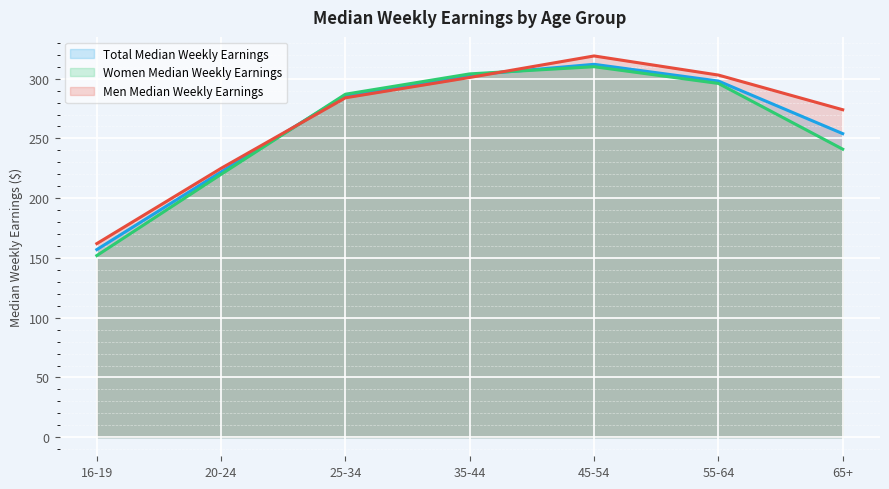

Rank the series by their maximum value, from highest to lowest.

Men Median Weekly Earnings, Total Median Weekly Earnings, Women Median Weekly Earnings